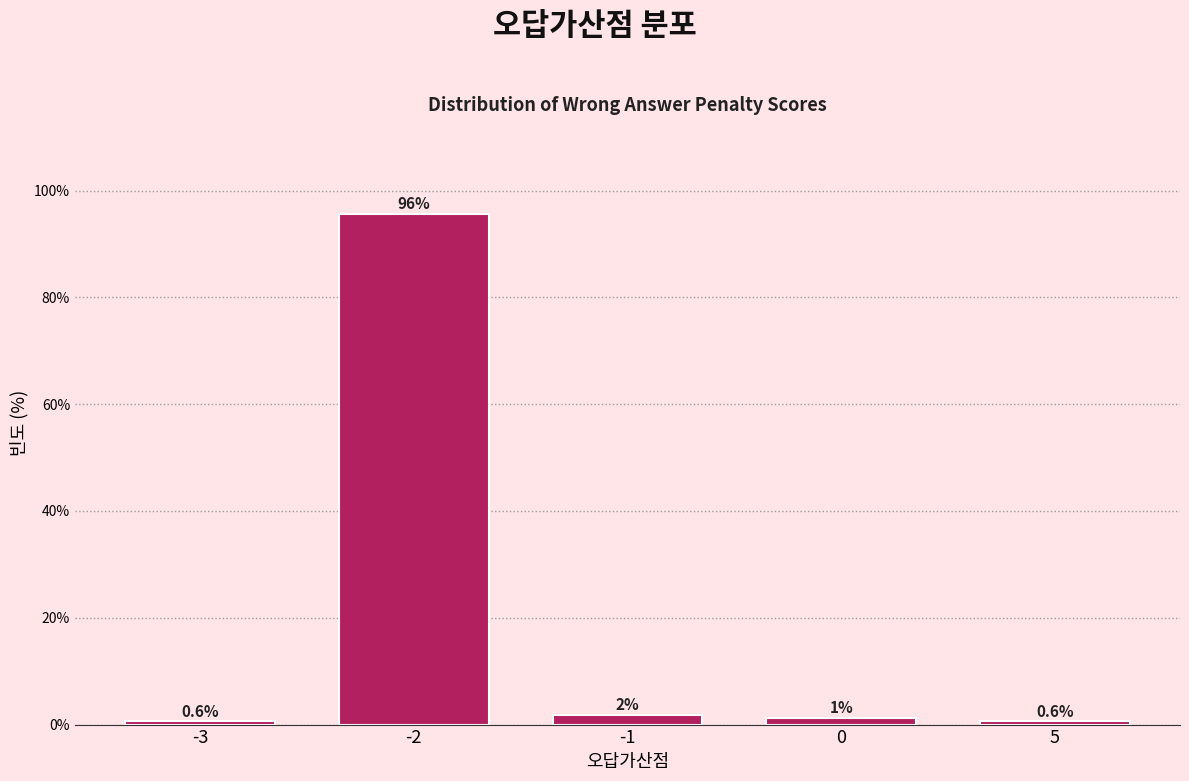

What is the value of the 1st bar from the left?

0.6